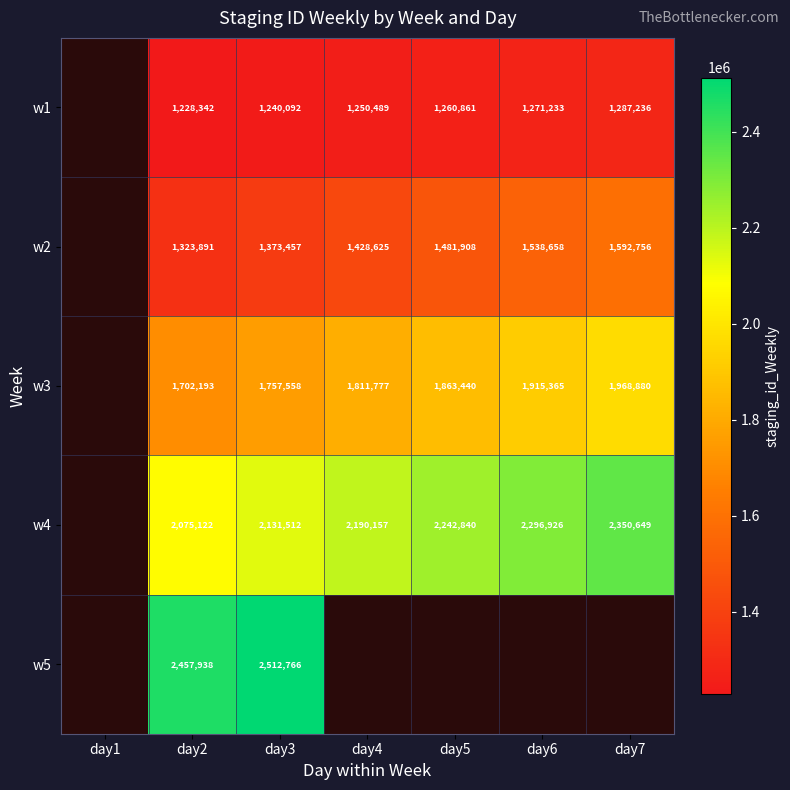

What is the total value across all series at day3?

9015385